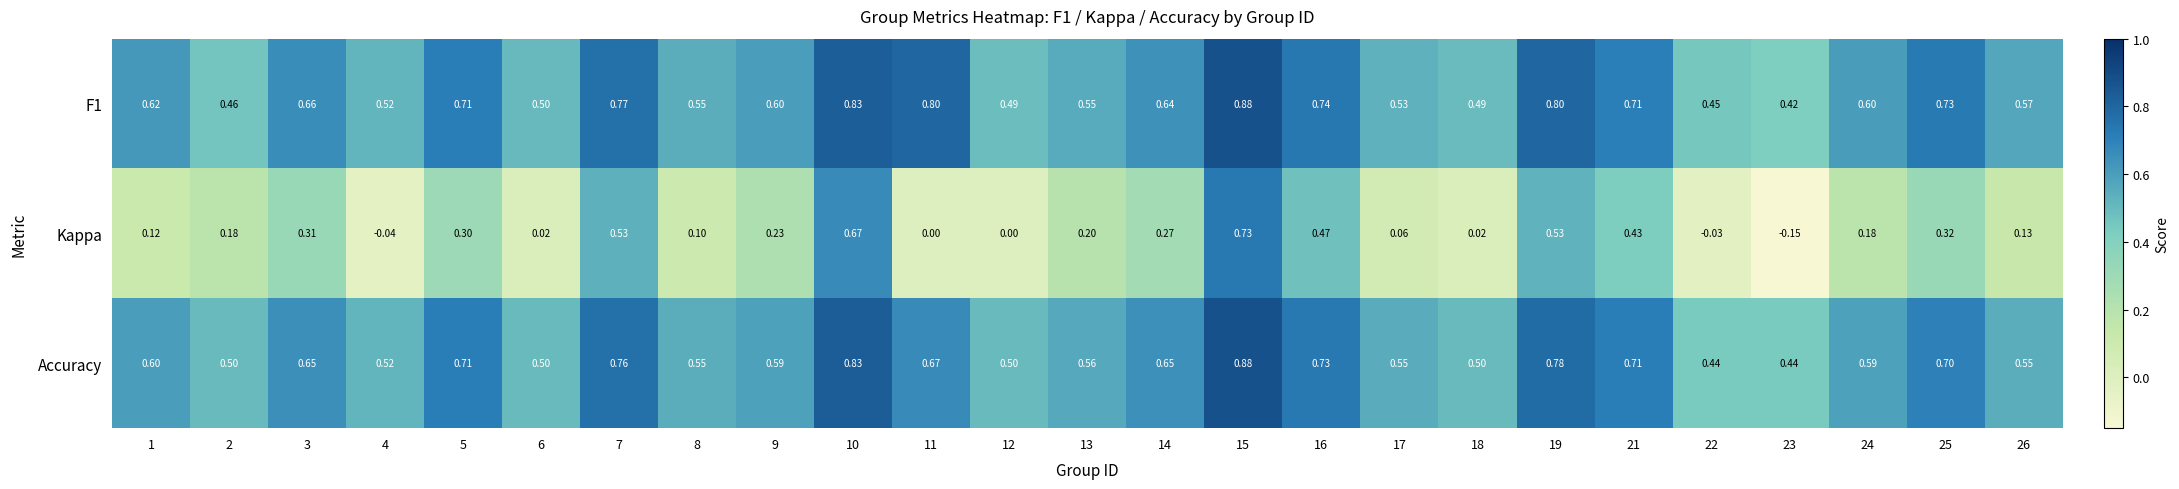

Which series has the widest spread of values?

Kappa